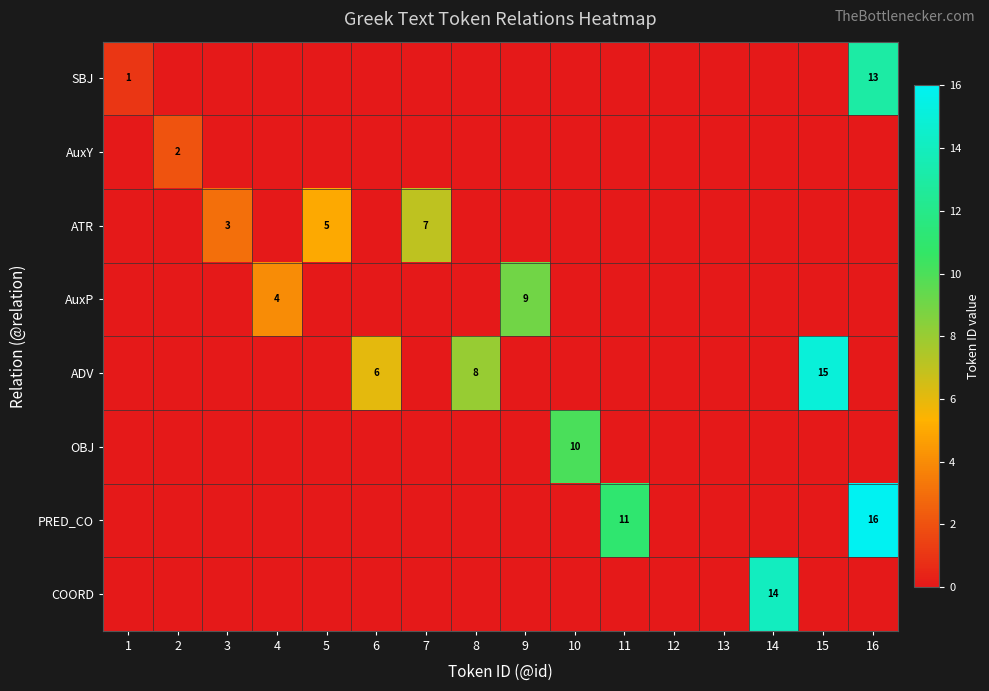

What is the total value across all series at 10?

10